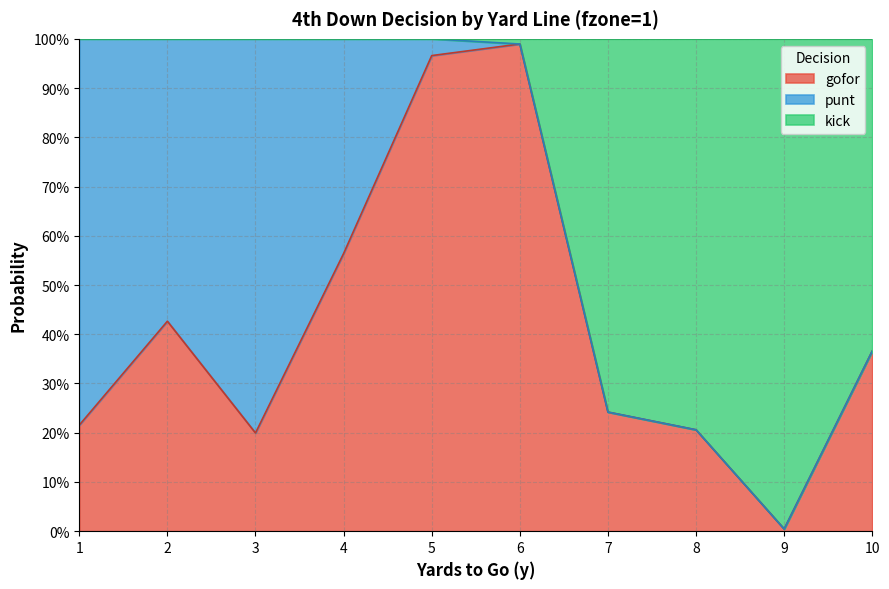

At which label is kick closest to 0?

9